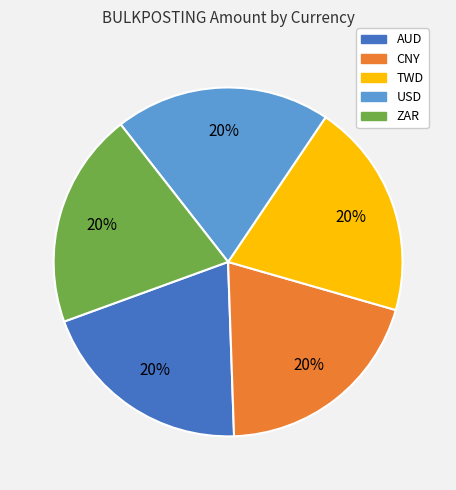

What percentage is the TWD slice, to the nearest percent?

20%